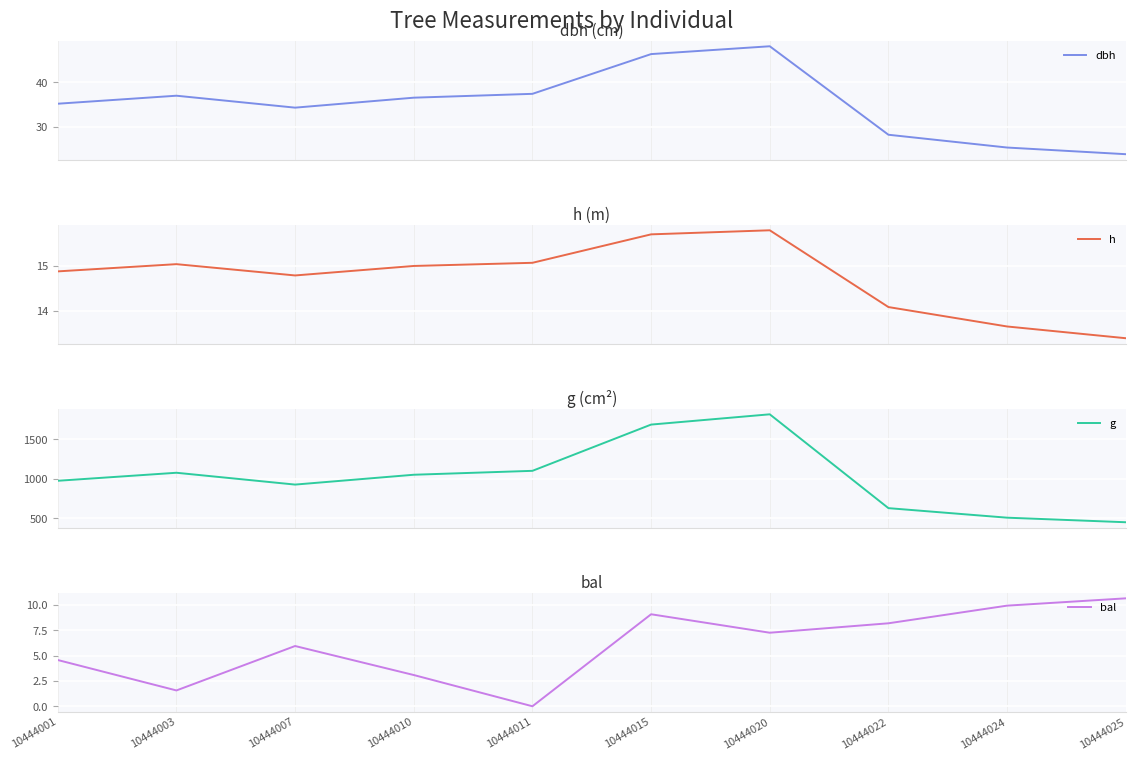

Count the number of data series in this chart.

4